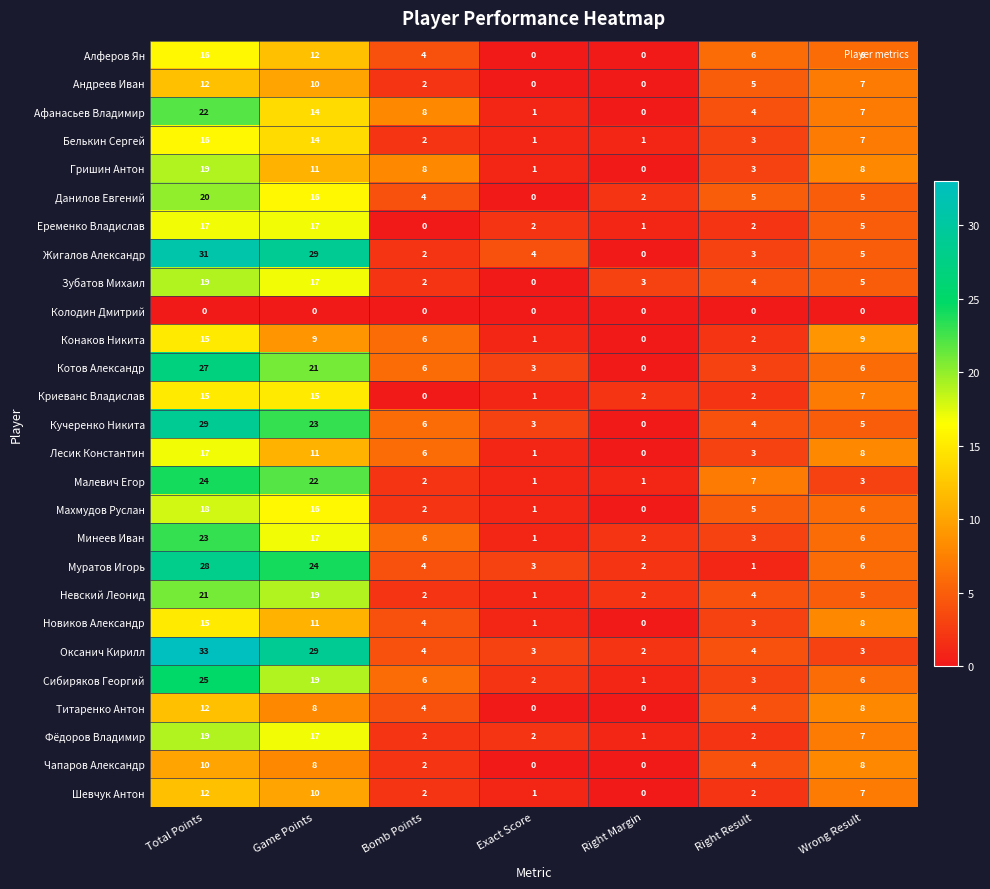

Count the number of data series in this chart.

27